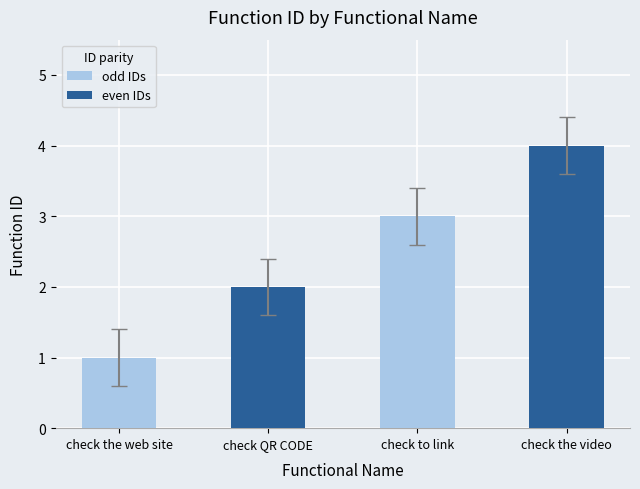

What is the change in value from check the web site to check to link?

+2